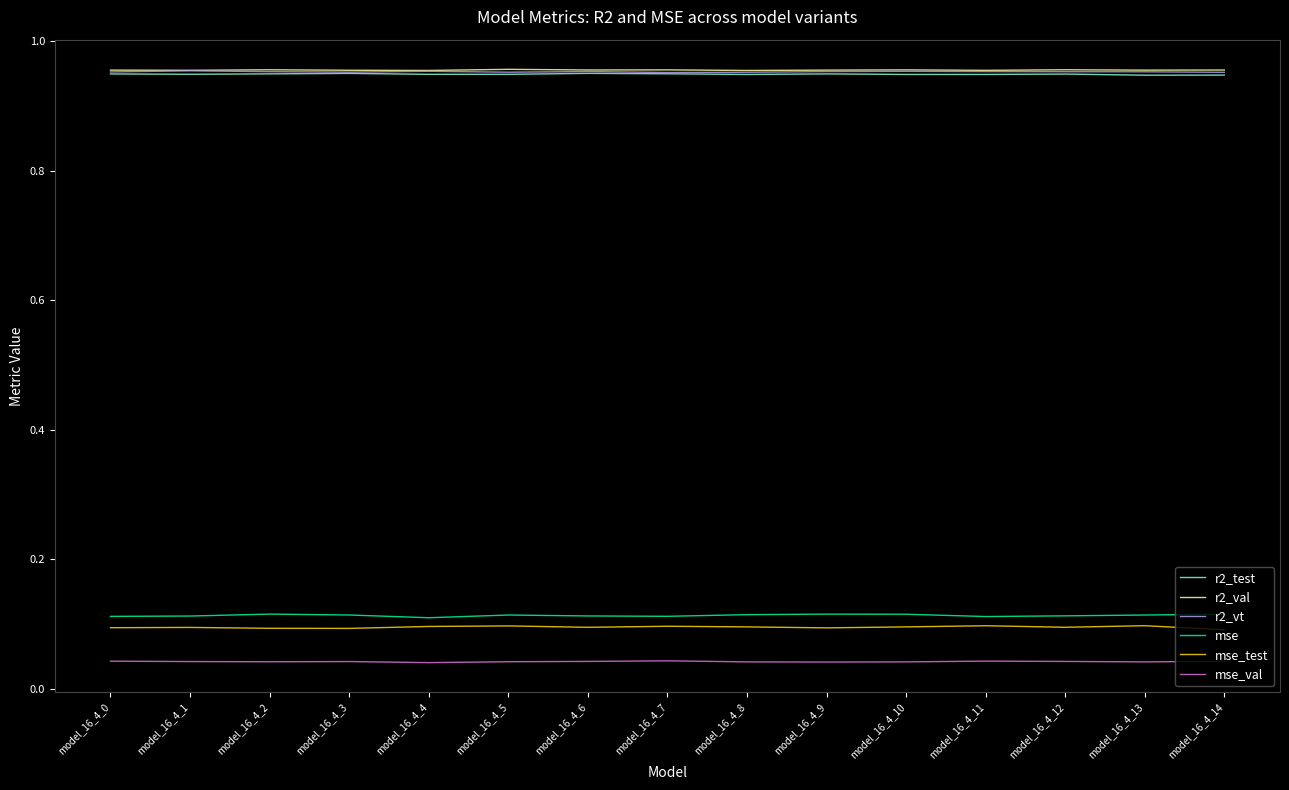

Is the value of mse at model_16_4_5 greater than the value of mse_test at model_16_4_7?

Yes